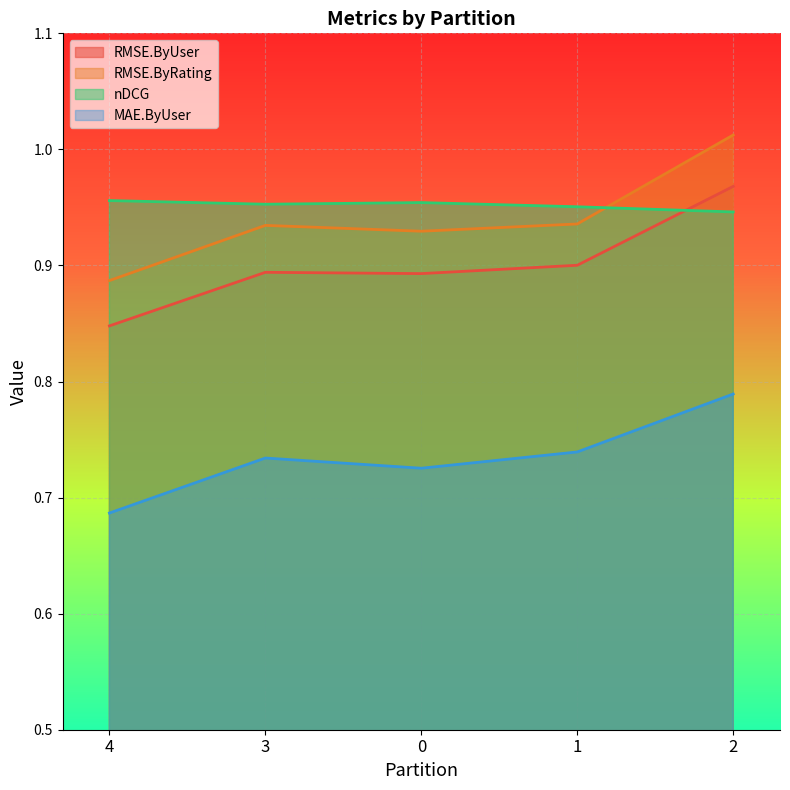

What is the average value of the RMSE.ByRating series?

0.9